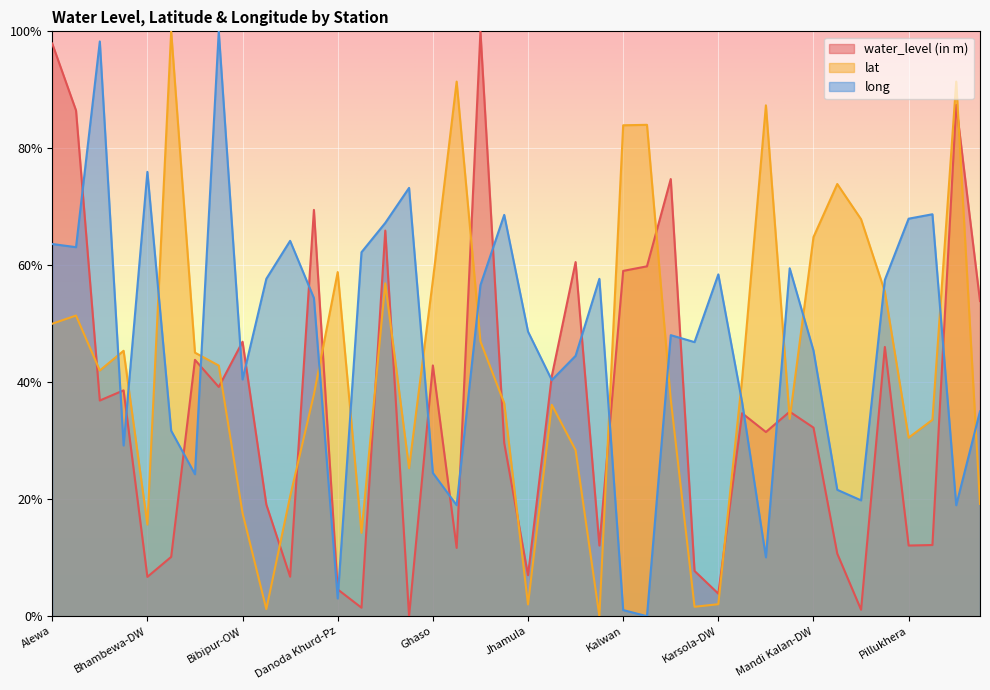

What is the value of the long point at the 14th from the left?

62.2